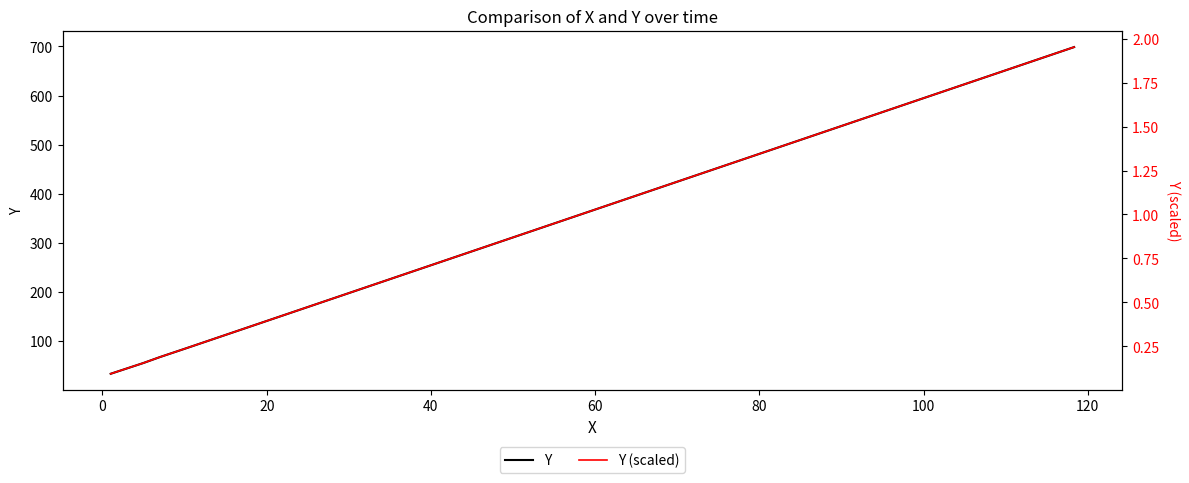

True or false: Y and Y (scaled) intersect in this chart.

False